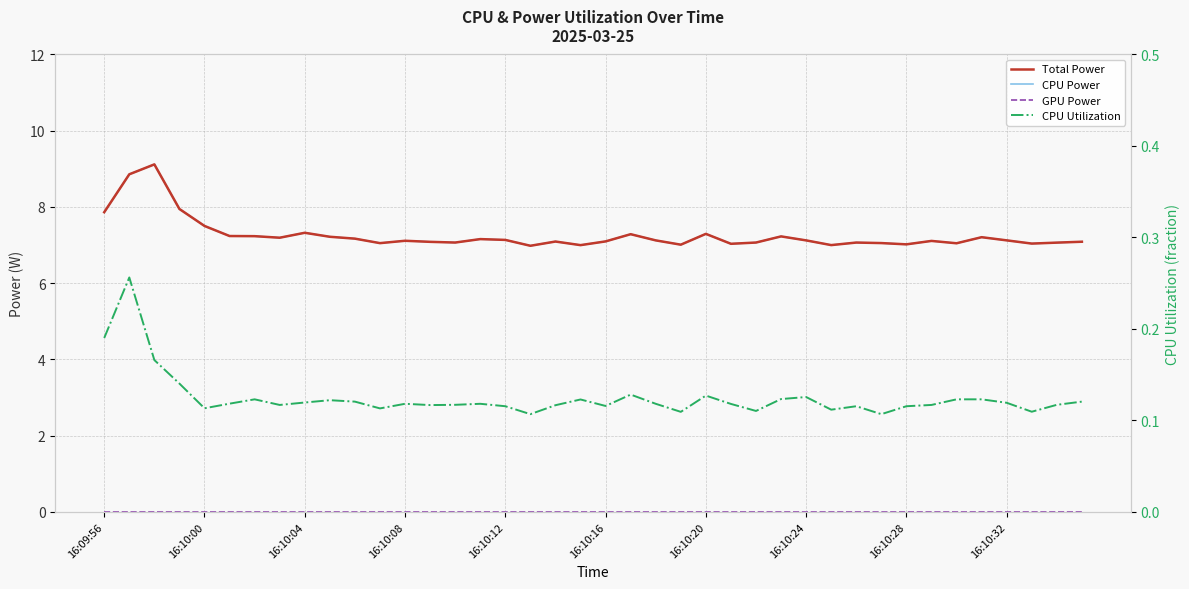

True or false: Total Power and CPU Power cross at least once.

False